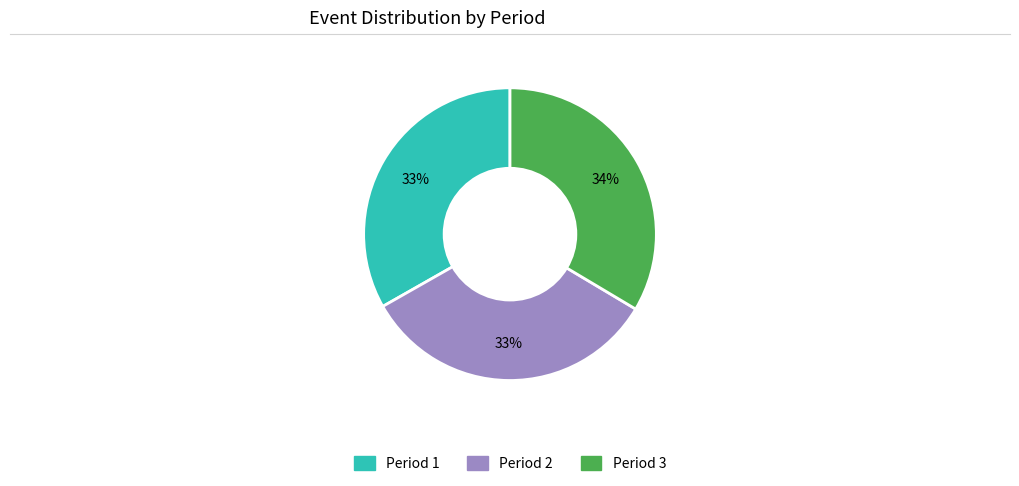

Do Period 2 and Period 1 together represent more than half of the pie?

Yes